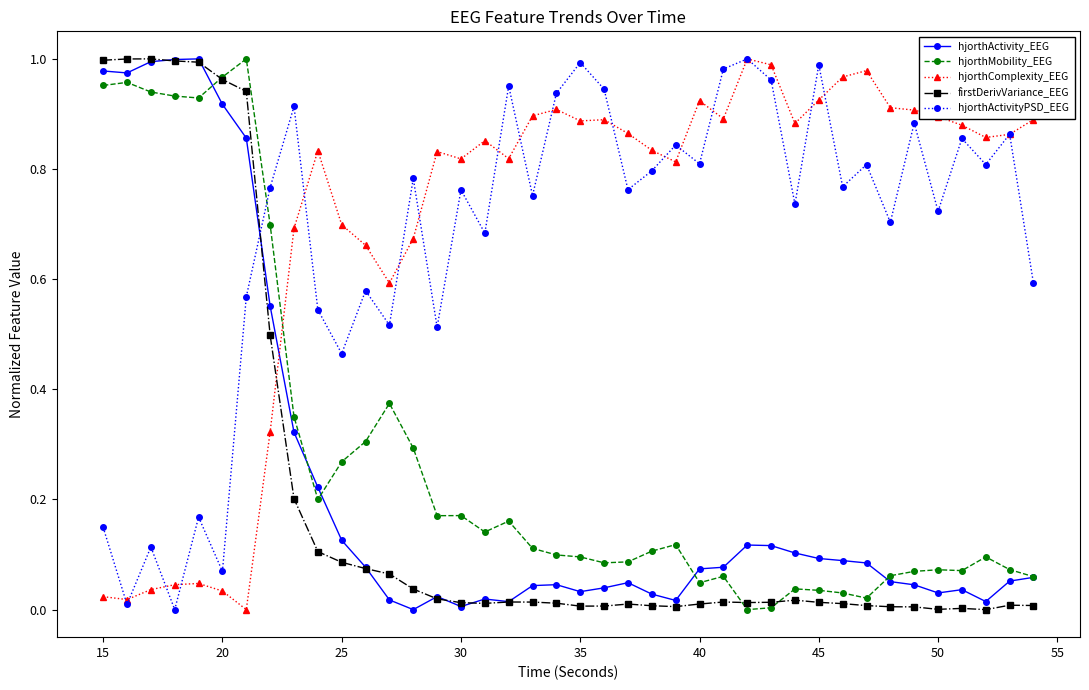

True or false: hjorthMobility_EEG has more than 1 interior local peaks.

True